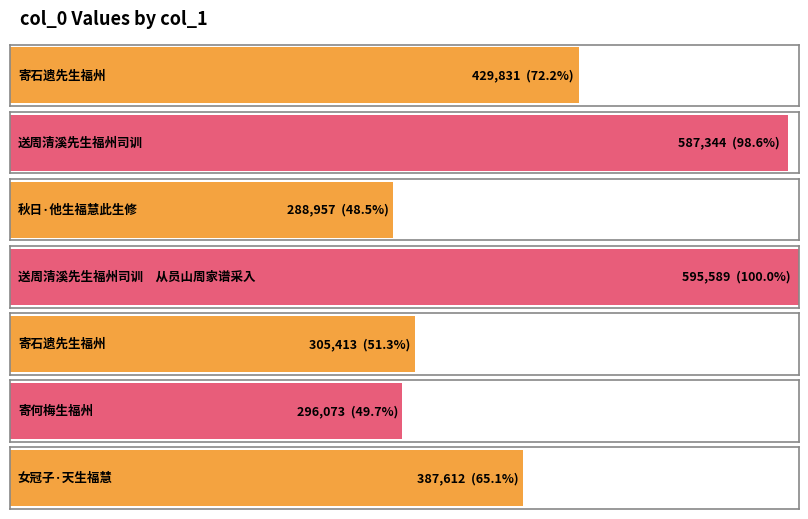

List the labels in order of value, smallest first.

秋日·他生福慧此生修, 寄何梅生福州, 寄石遗先生福州, 女冠子·天生福慧, 寄石遗先生福州, 送周清溪先生福州司训, 送周清溪先生福州司训　从员山周家谱采入